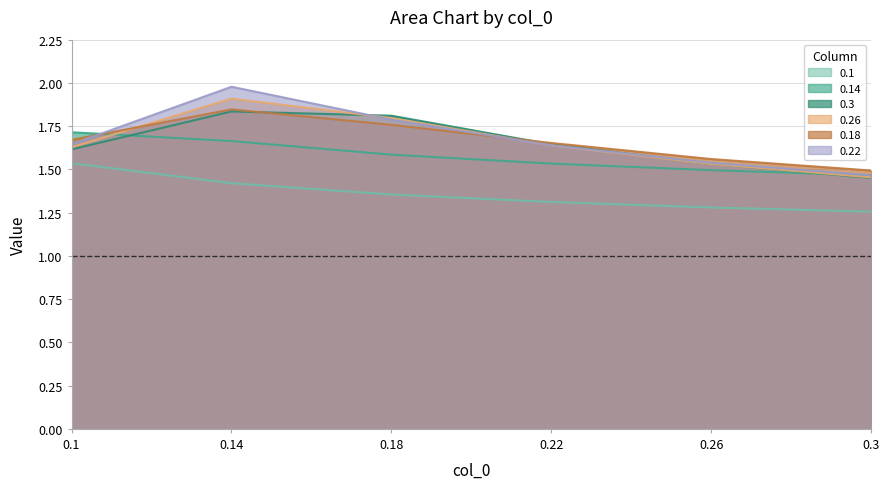

What is the maximum value for 0.1?

1.5